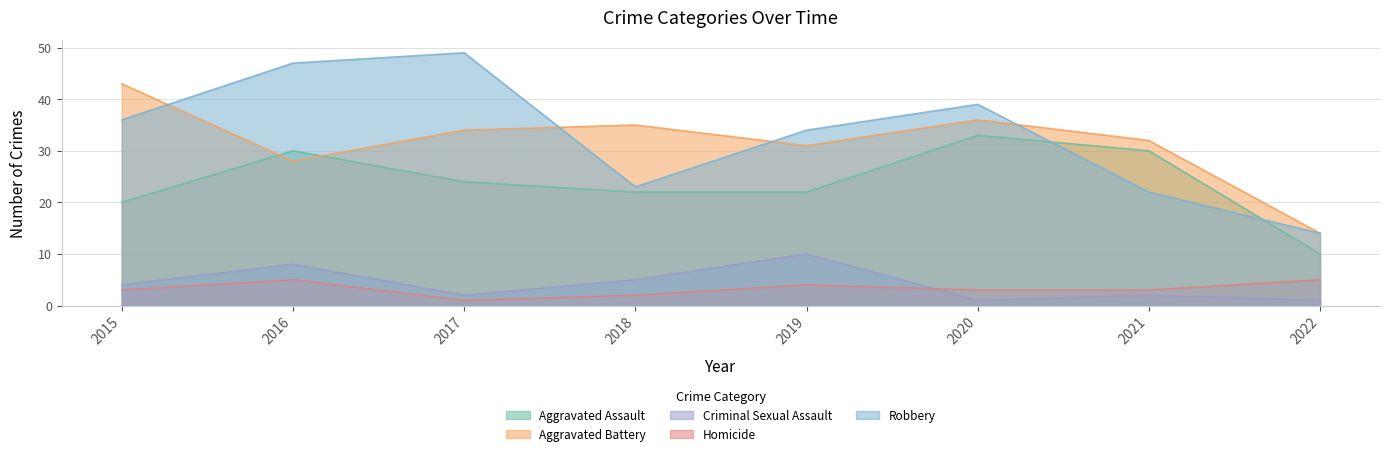

What is the difference between the Robbery values at 2019 and 2016?

13